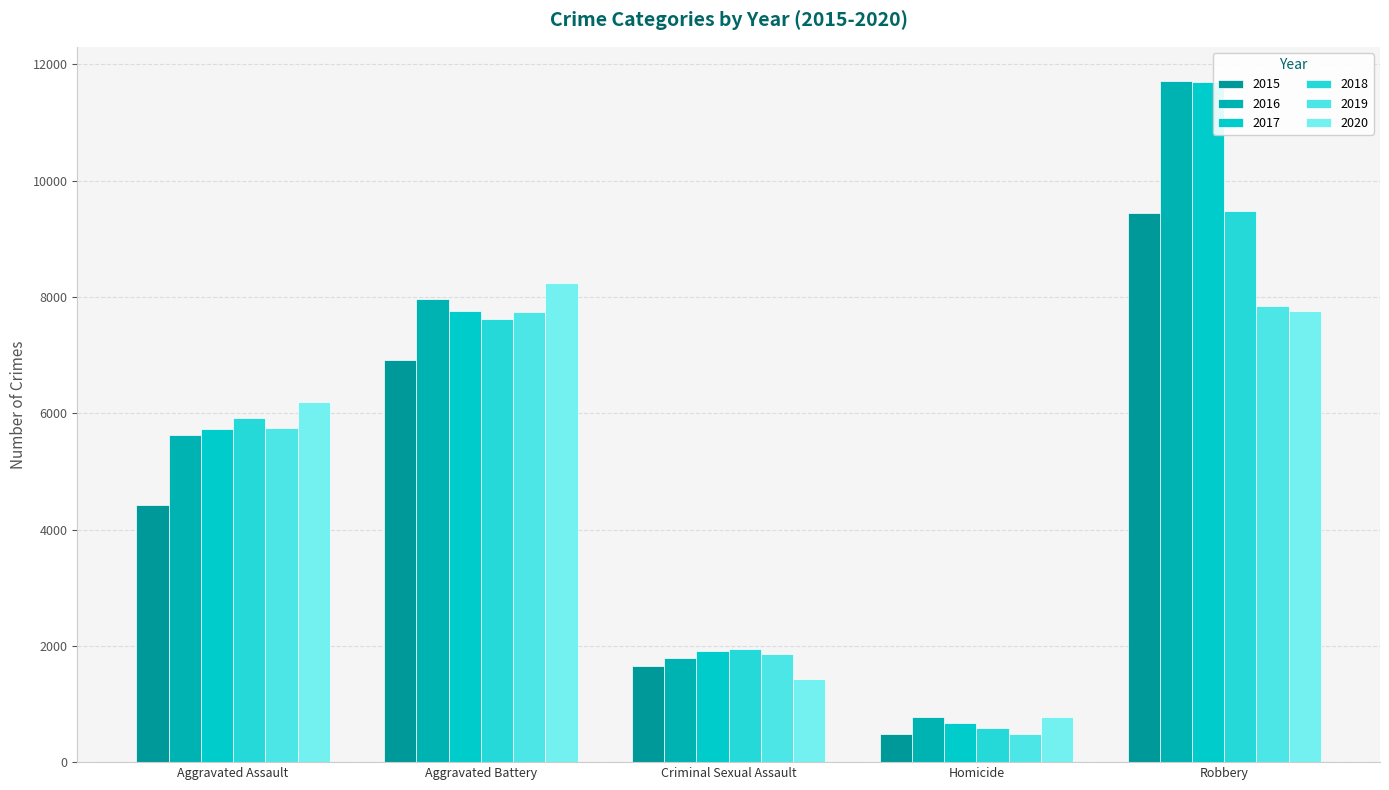

What position from the left is Robbery?

5